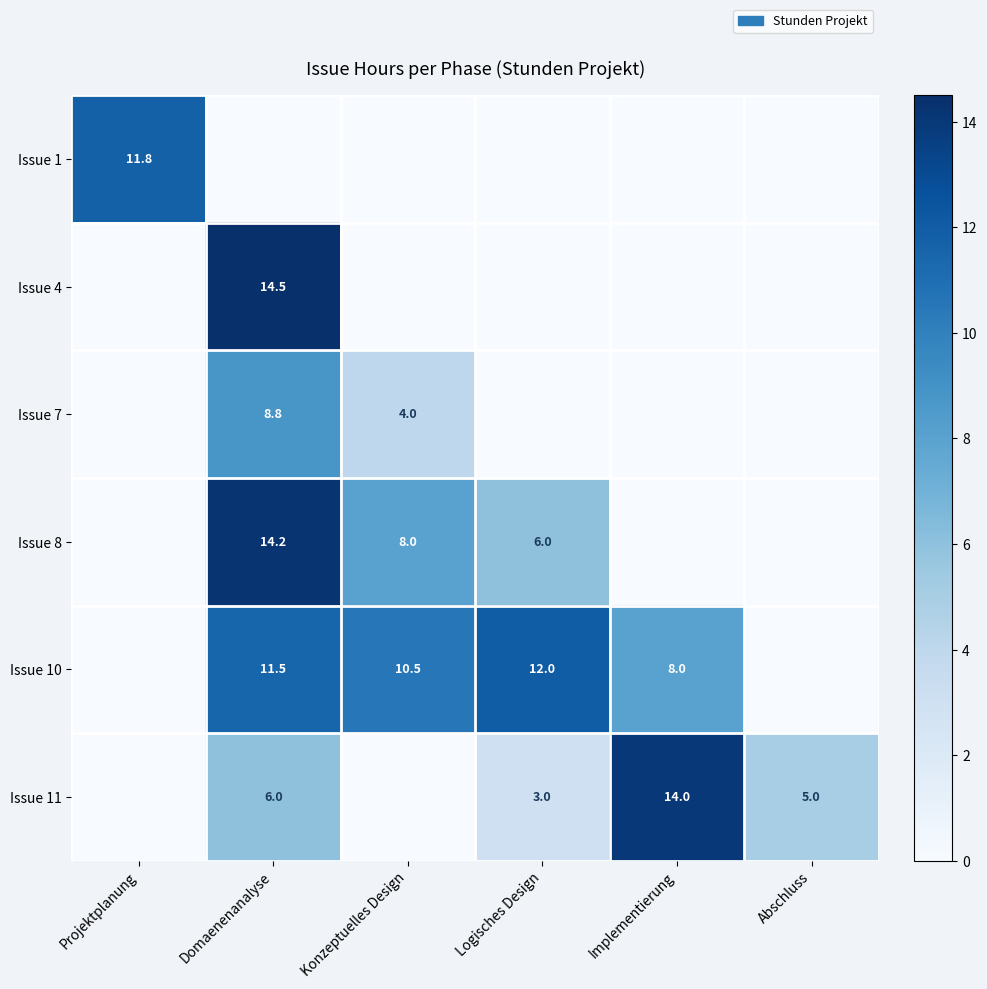

The value of Issue 8 at Konzeptuelles Design is 8.0. True or false?

True